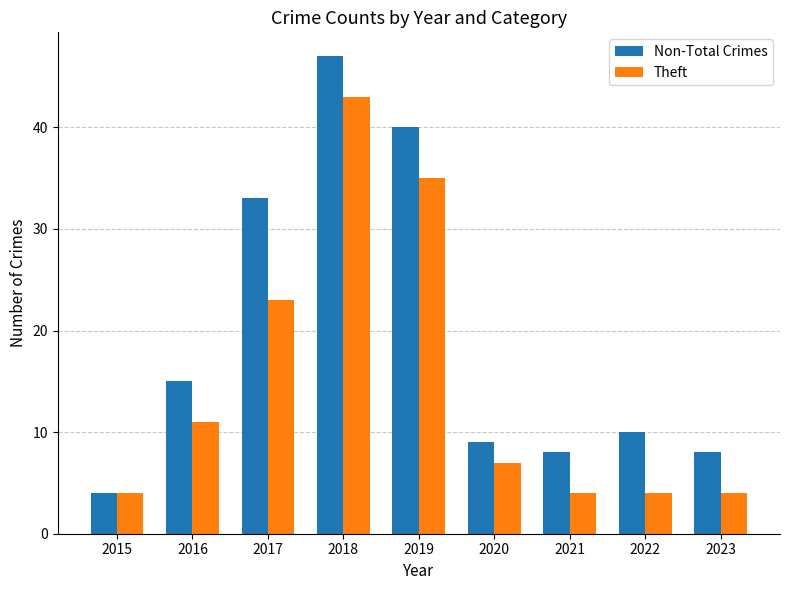

What is the sum of the Non-Total Crimes values at 2023 and 2016?

23